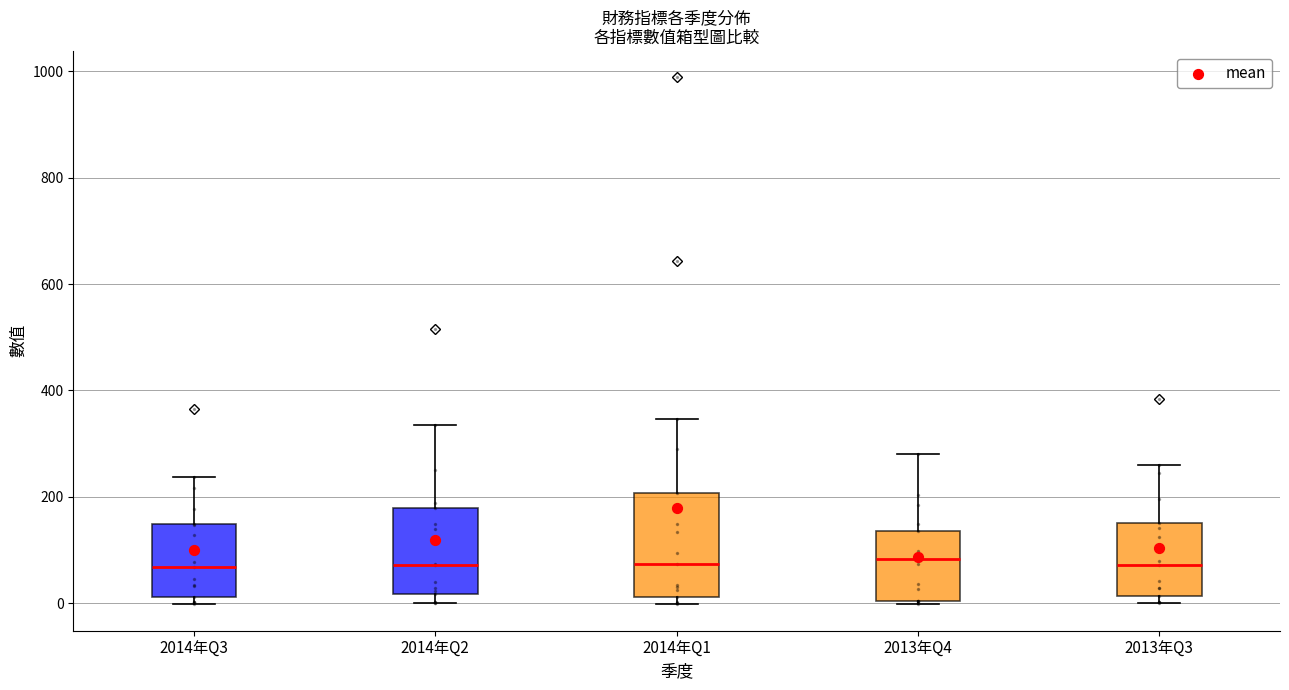

Comparing the boxes themselves (not the whiskers), which one is the tallest?

2014年Q1